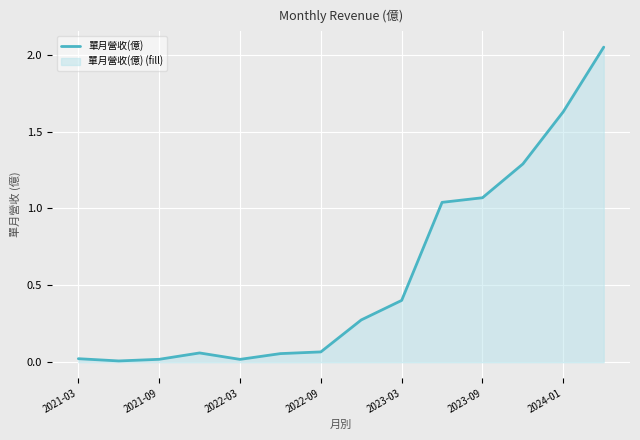

The value at 2021-09 is 0.0. True or false?

True